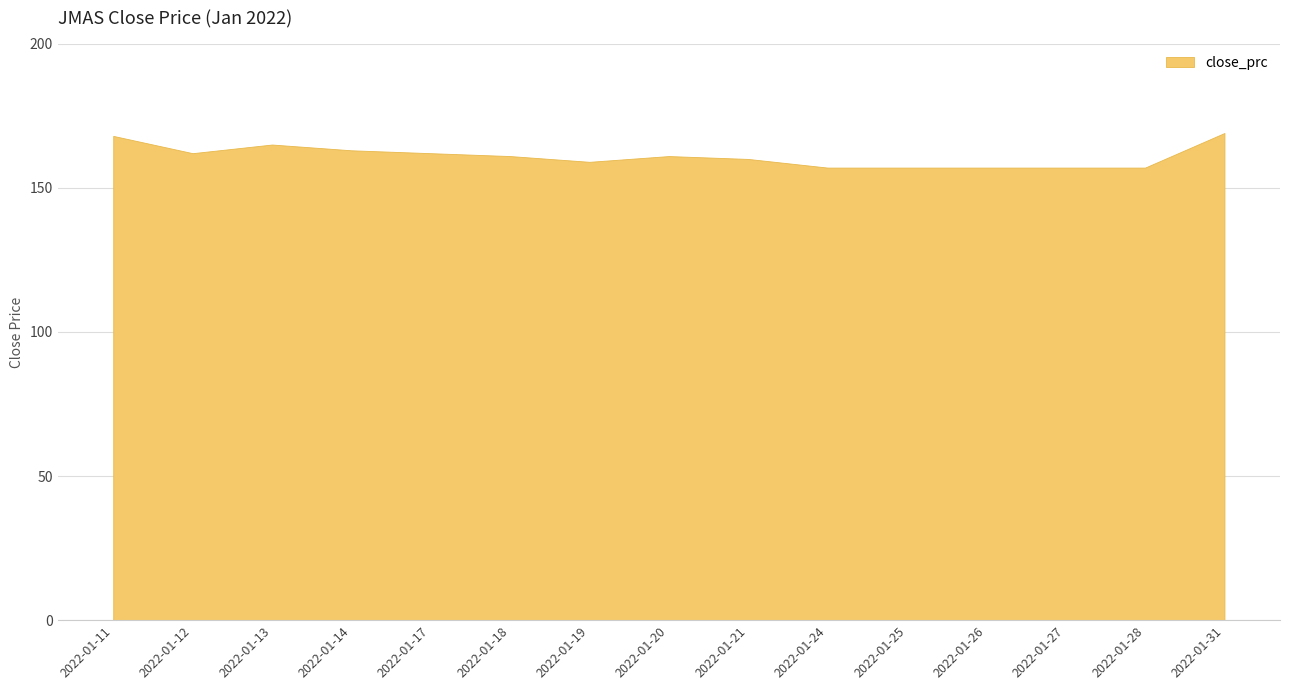

How many series are shown in this chart?

1